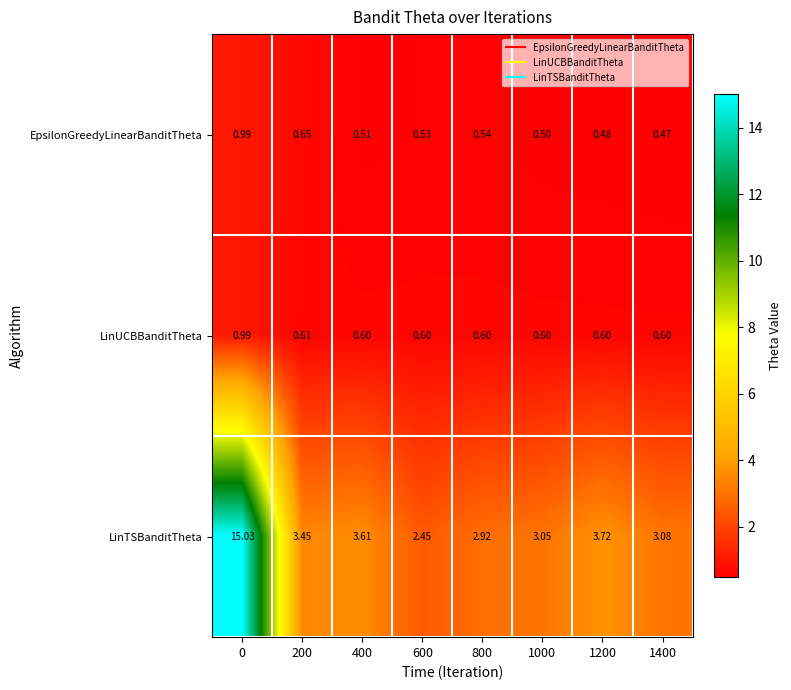

Which series has the largest range (max minus min)?

LinTSBanditTheta